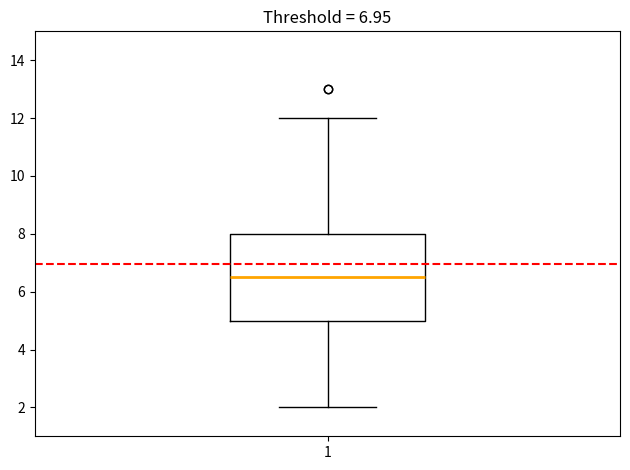

Where does the lower whisker of the box at x = 1 end on the y-axis? The values are not printed on the chart, so give them approximately, as read against the axis.

2.0